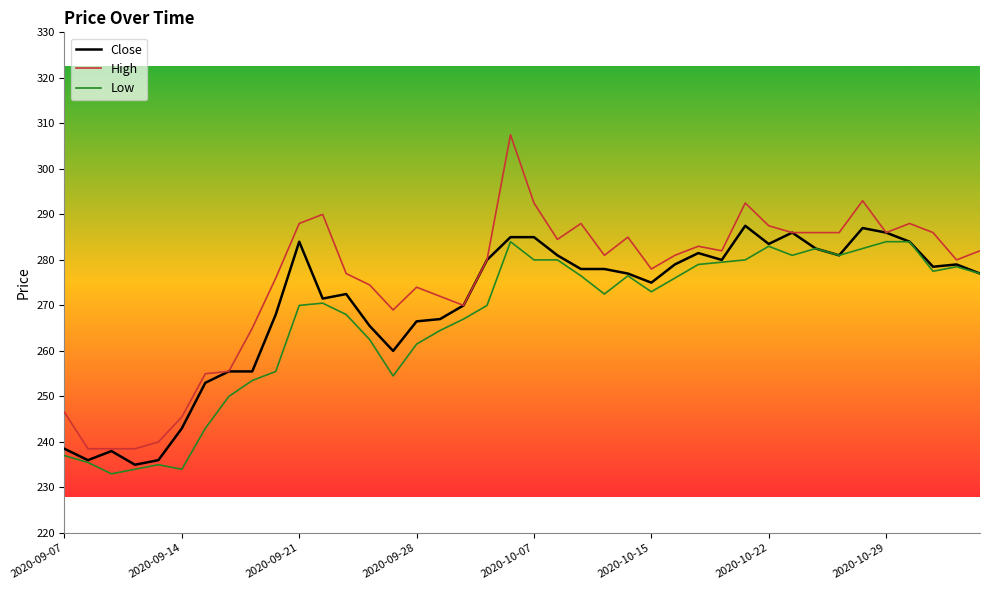

What is the lowest value of the Low series?

233.0